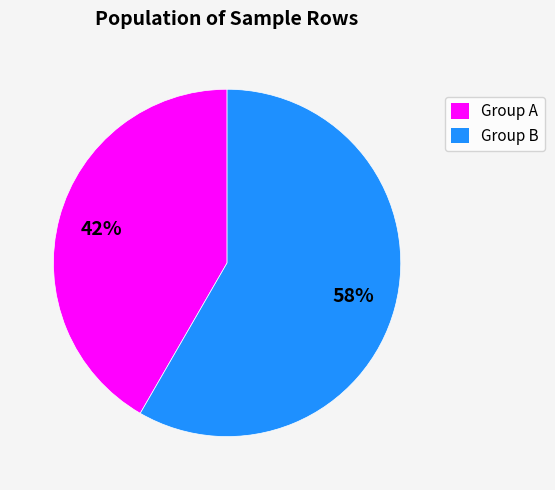

Which category has the biggest portion of the pie?

Group B